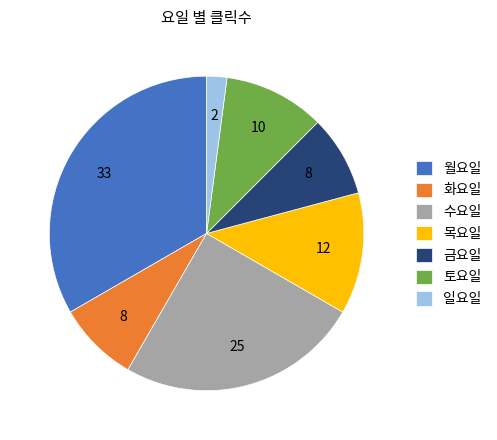

Is it true that 화요일 is 21% of the pie?

False